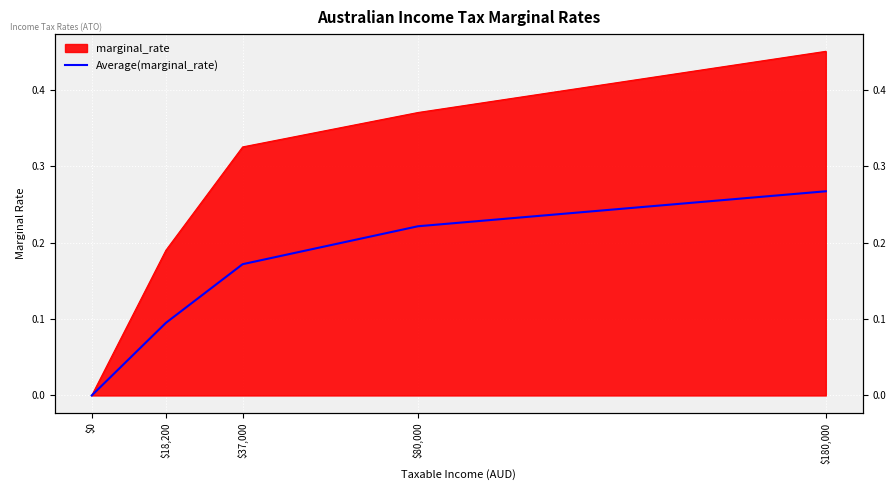

The chart shows a value of 0.1 at $18,200. True or false?

True